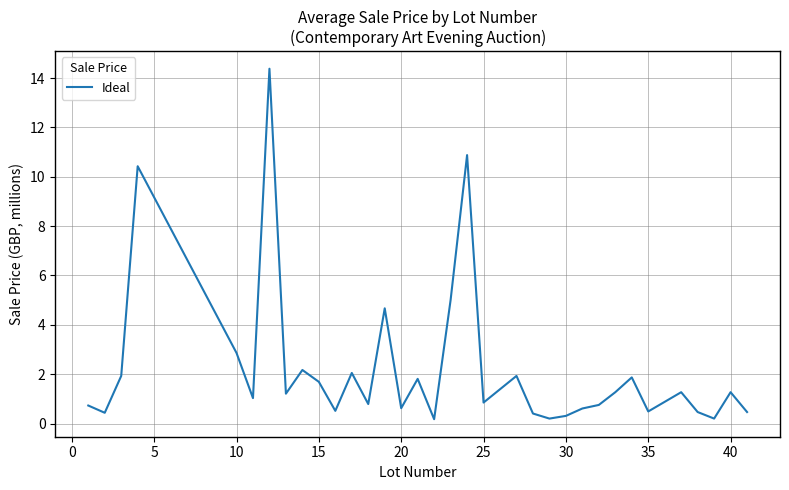

What is the difference between the maximum and minimum values?

14.2